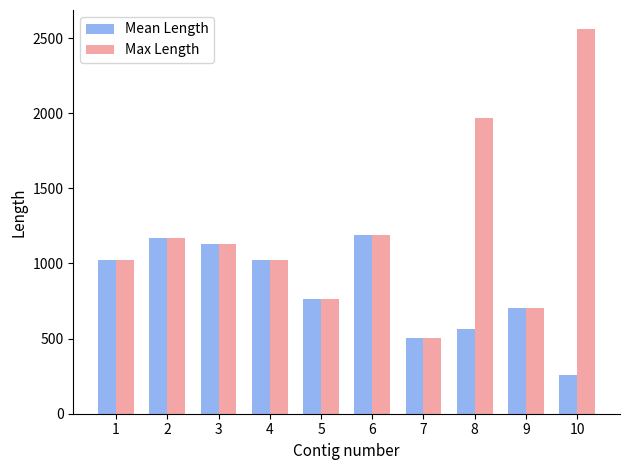

Is it true that Mean Length equals 148 at 8?

False